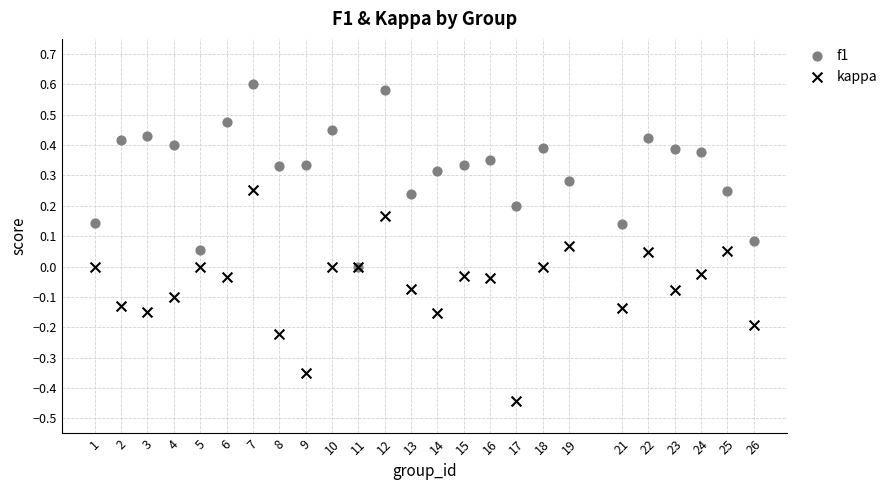

What are all the series names shown in the legend?

f1, kappa